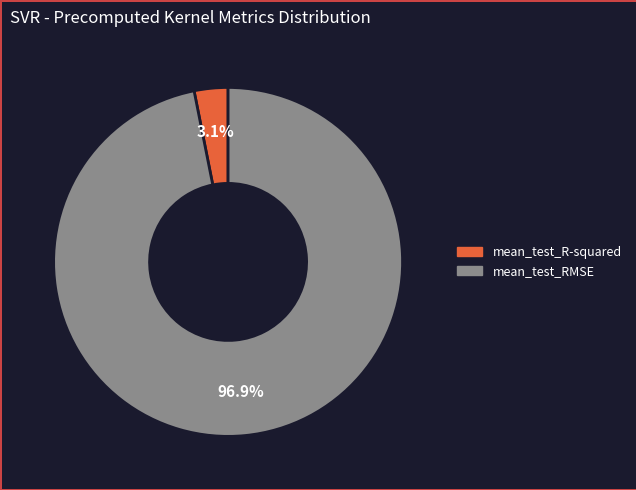

How much of the chart is everything except mean_test_R-squared?

96.9%